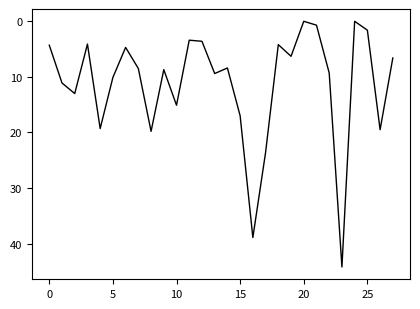

How many lines are shown in the chart?

1